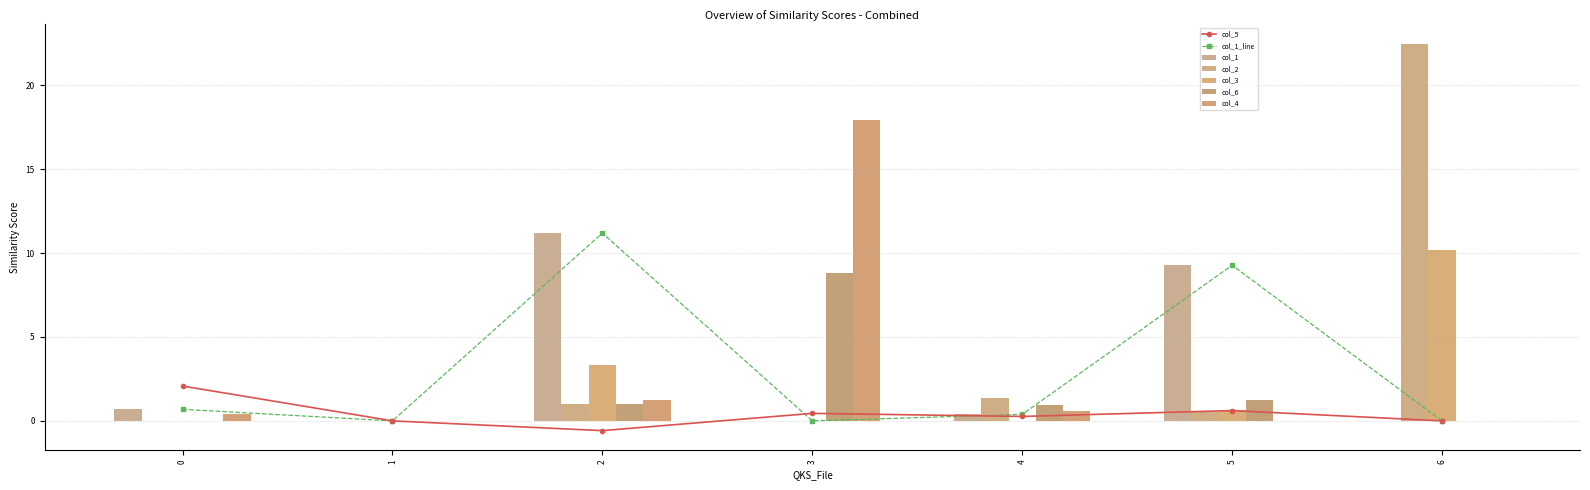

At how many categories does at least one series exceed 18?

1